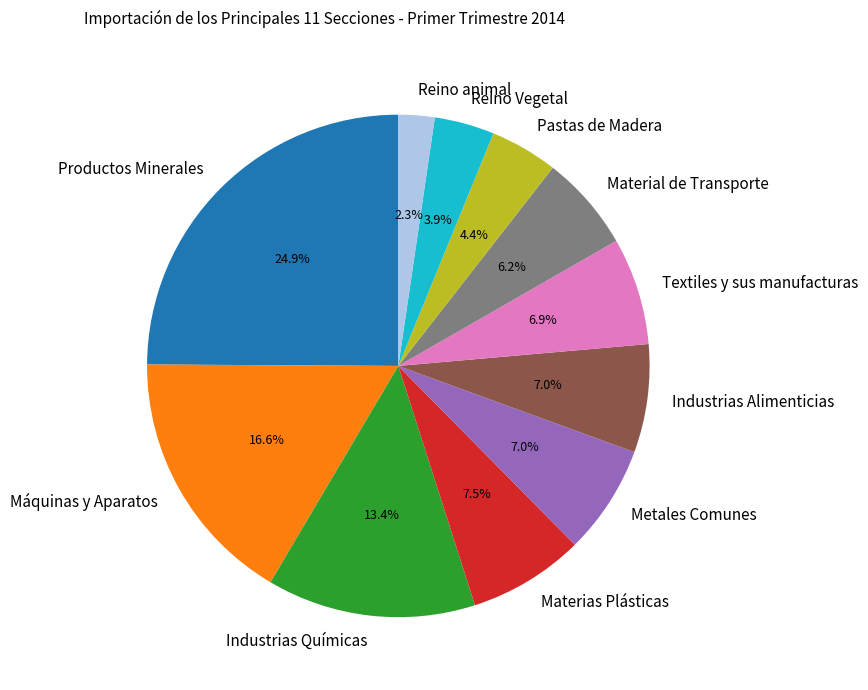

To the nearest percent, what portion does Textiles y sus manufacturas represent?

7%